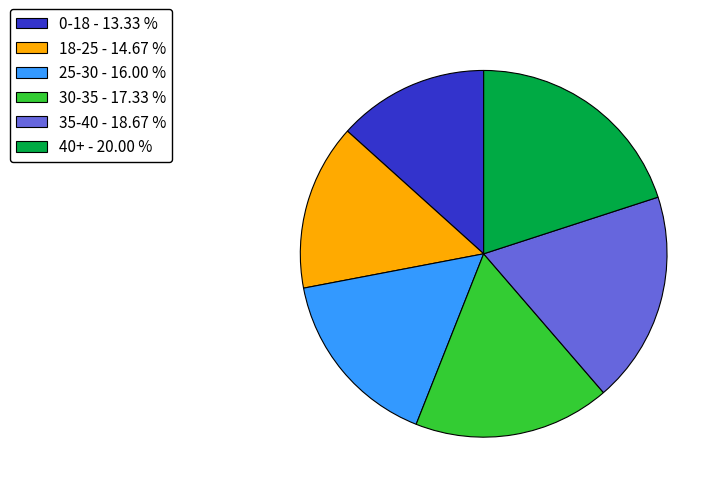

Approximately how many times larger is the value at 35-40 - 18.67 % compared to 40+ - 20.00 %?

0.9